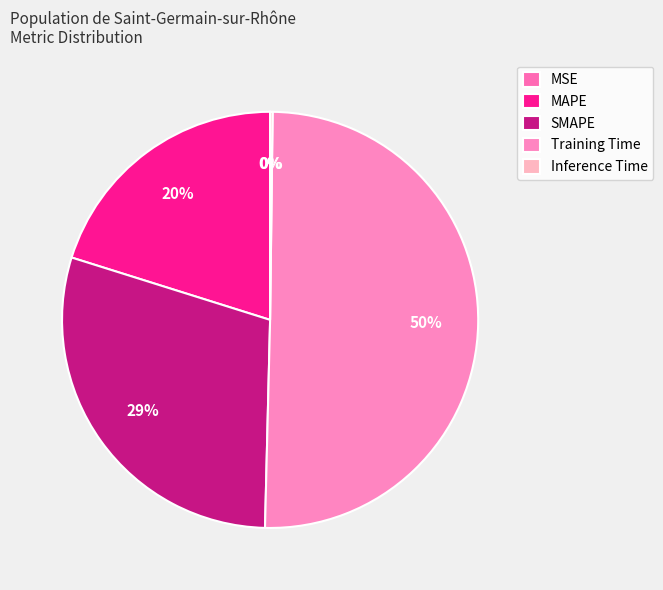

True or false: Inference Time accounts for 14% of the total.

False